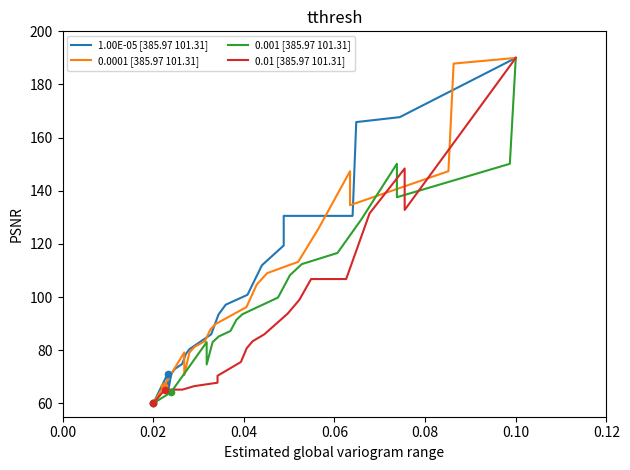

Which series reaches the minimum Y coordinate?

1.00E-05 [385.97 101.31]